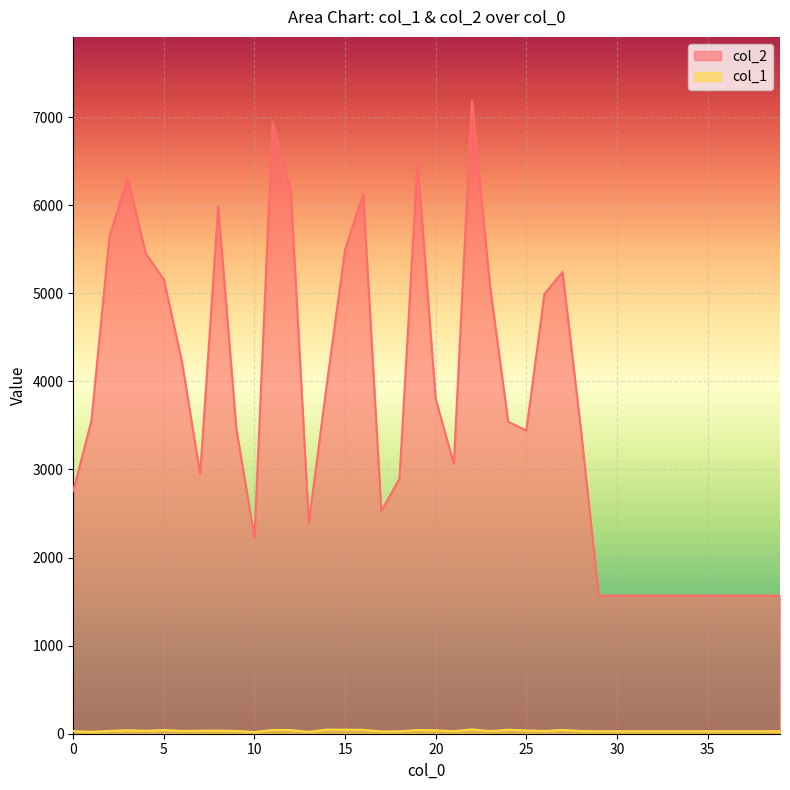

True or false: col_2 and col_1 intersect in this chart.

False